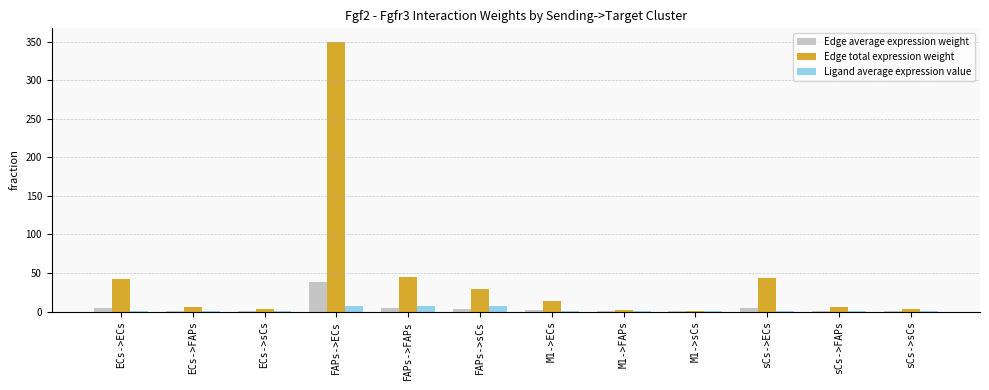

Is the value of Edge total expression weight at FAPs->sCs greater than the value of Ligand average expression value at M1->ECs?

Yes